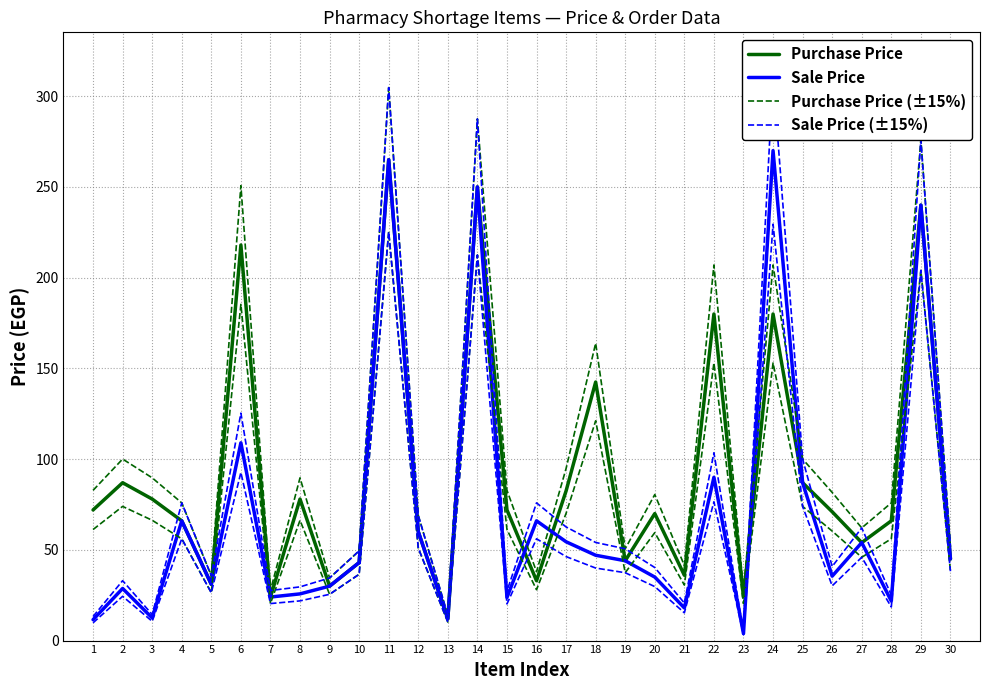

True or false: Sale Price and Sale Price (±15%) cross at least once.

False